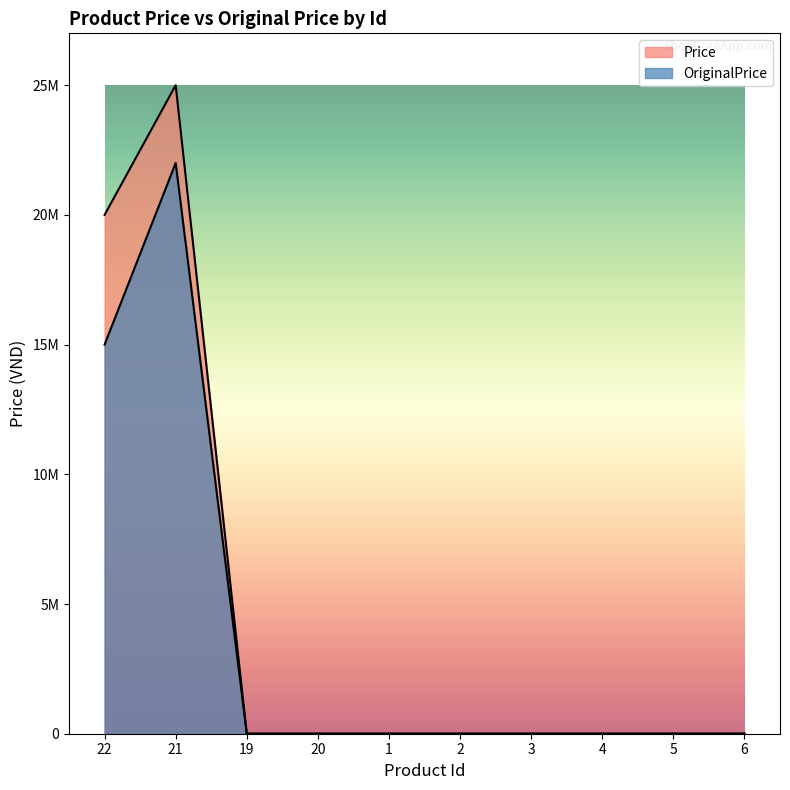

At which category does OriginalPrice reach its first local peak?

21